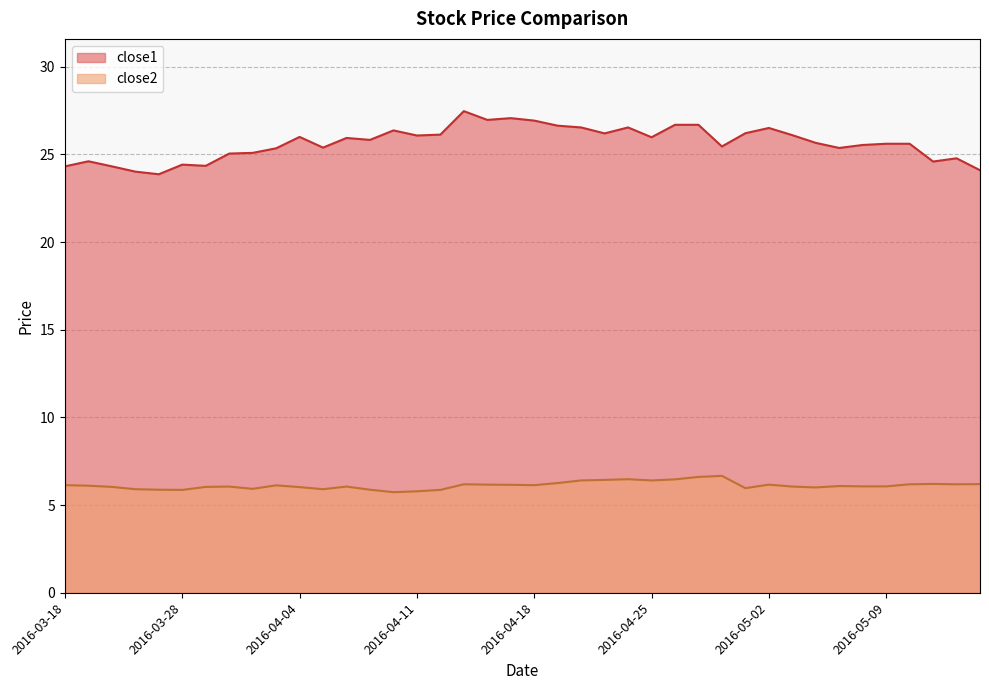

Is it true that close2 equals 5.9 at 2016-04-12?

True